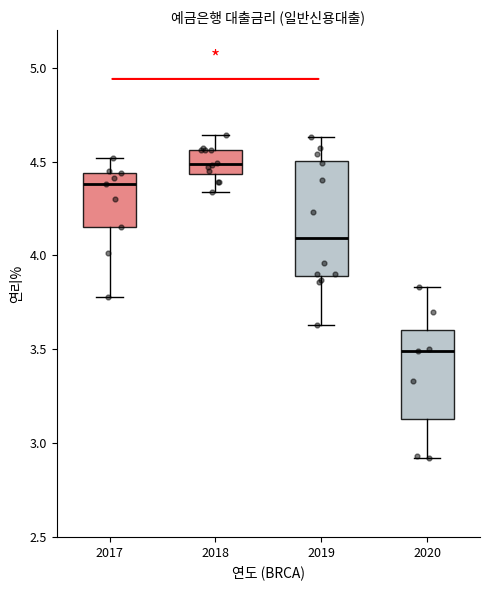

Comparing the boxes themselves (not the whiskers), which one is the tallest?

2019